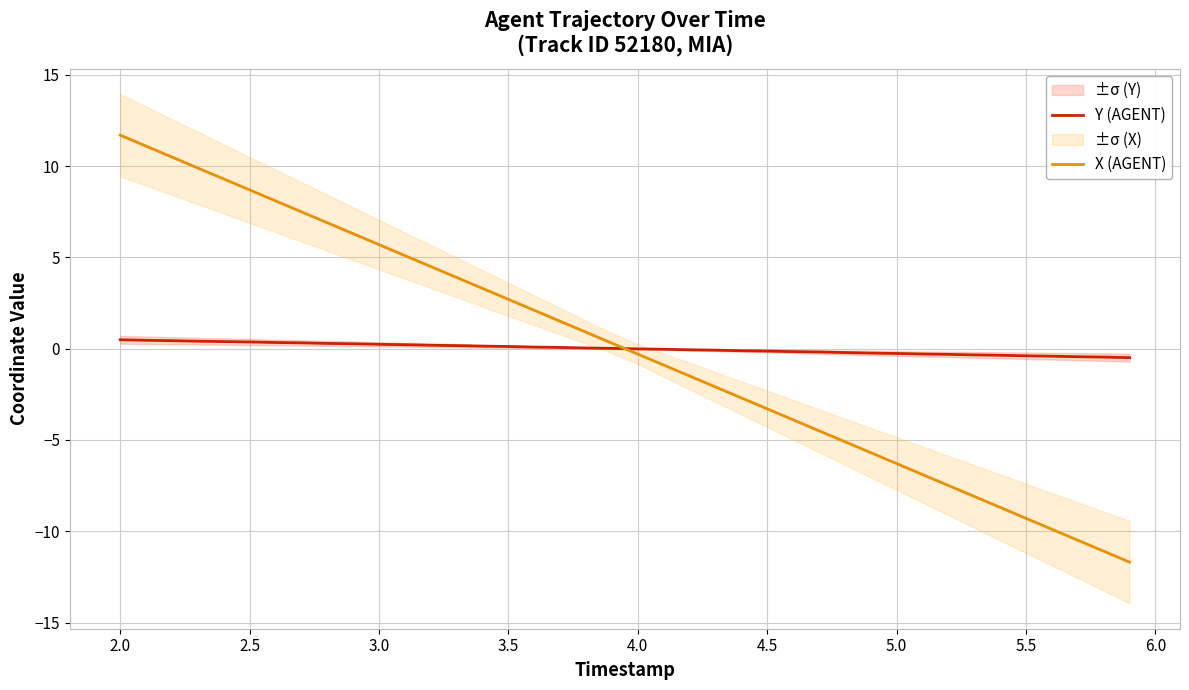

List the series in order of their overall mean, highest first.

Y (AGENT), X (AGENT)